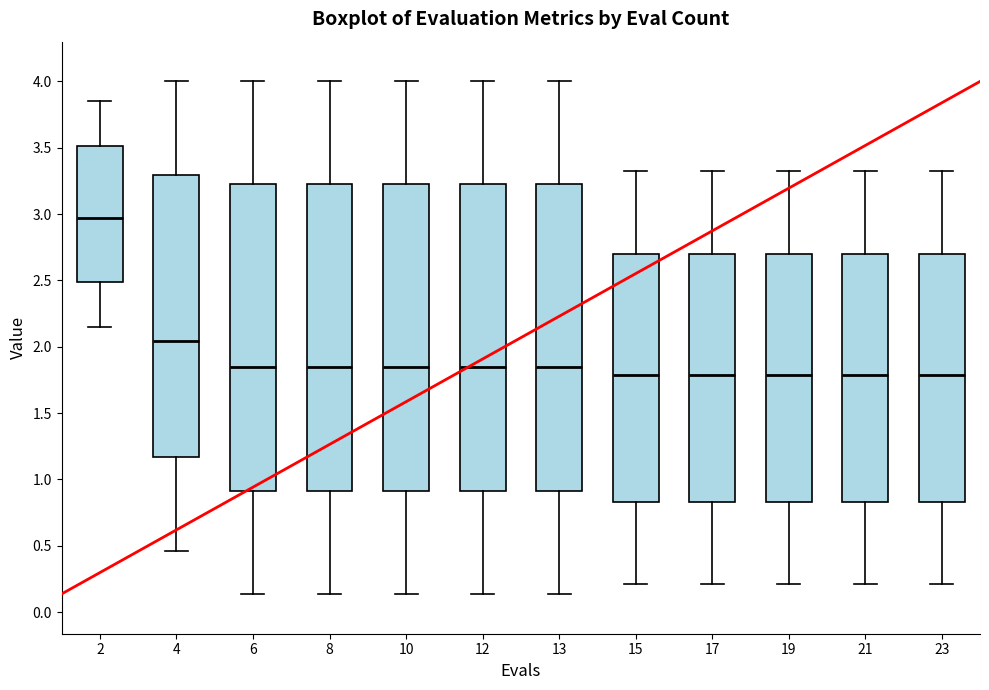

Reading left to right, read every box against the y-axis: the position of its median line, the range the box covers, and the ends of its whiskers. The values are not printed on the chart, so give them approximately, as read against the axis.

2: median 2.95, box 2.50 to 3.50, whiskers 2.15 to 3.85
4: median 2.05, box 1.15 to 3.30, whiskers 0.45 to 4.00
6: median 1.85, box 0.90 to 3.25, whiskers 0.15 to 4.00
8: median 1.85, box 0.90 to 3.25, whiskers 0.15 to 4.00
10: median 1.85, box 0.90 to 3.25, whiskers 0.15 to 4.00
12: median 1.85, box 0.90 to 3.25, whiskers 0.15 to 4.00
13: median 1.85, box 0.90 to 3.25, whiskers 0.15 to 4.00
15: median 1.80, box 0.85 to 2.70, whiskers 0.20 to 3.35
17: median 1.80, box 0.85 to 2.70, whiskers 0.20 to 3.35
19: median 1.80, box 0.85 to 2.70, whiskers 0.20 to 3.35
21: median 1.80, box 0.85 to 2.70, whiskers 0.20 to 3.35
23: median 1.80, box 0.85 to 2.70, whiskers 0.20 to 3.35